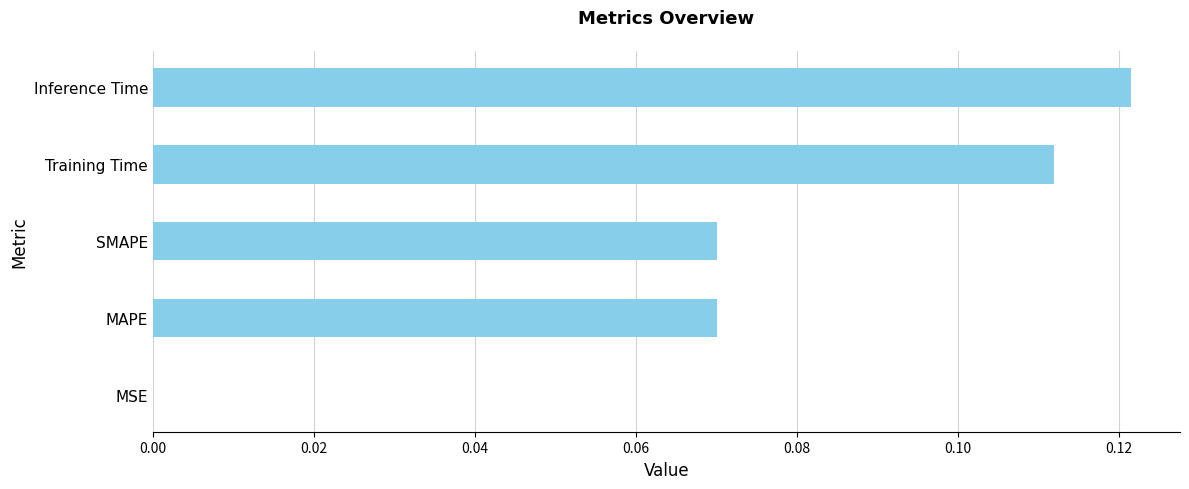

Between MSE and Inference Time, which is larger?

Inference Time